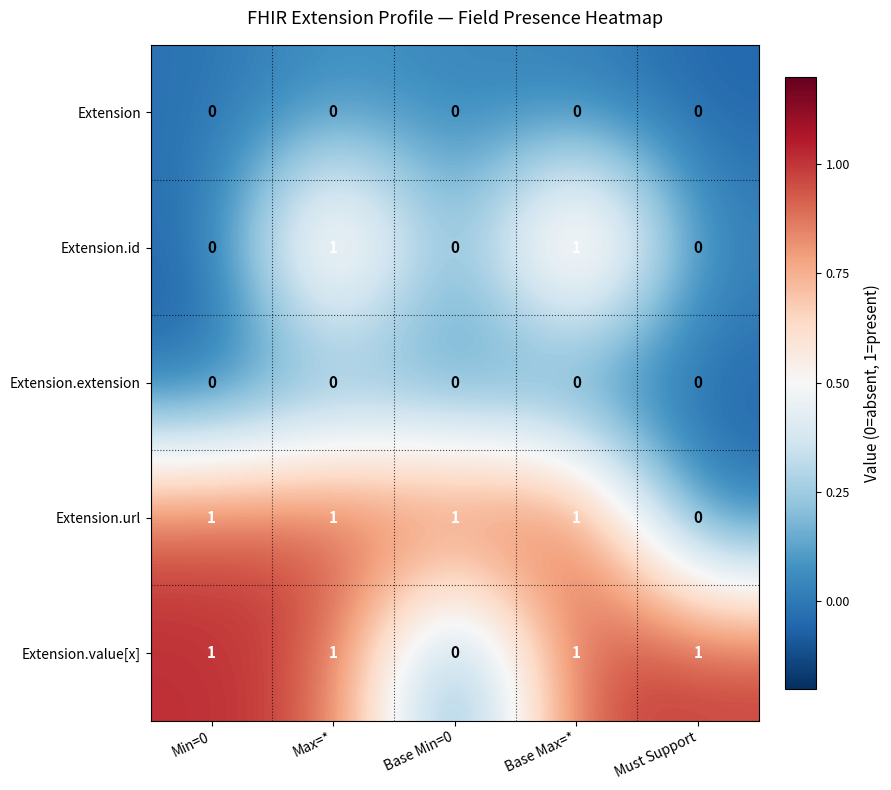

How many data points in Extension.url are less than 1?

1